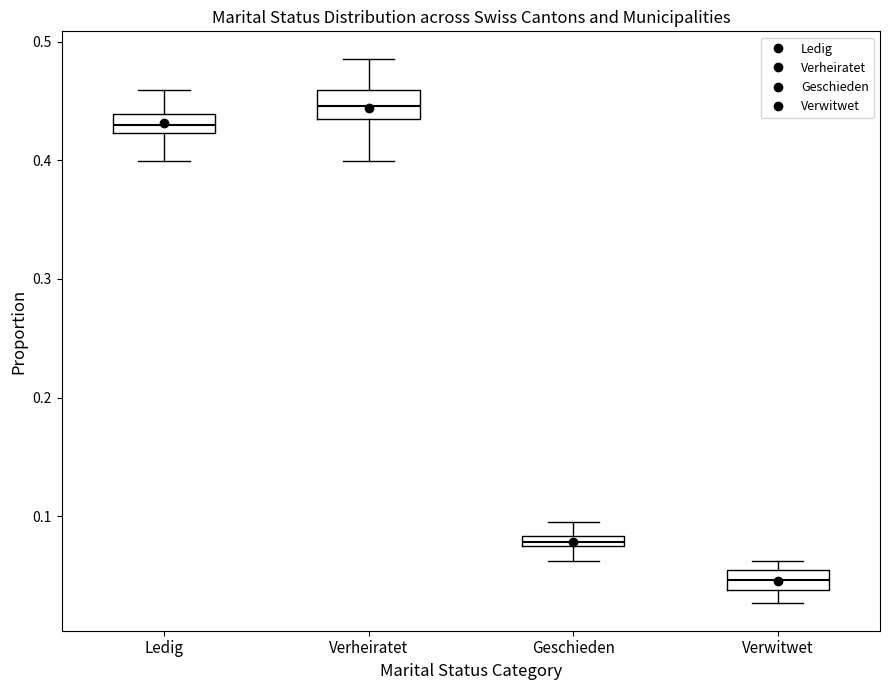

Where does the lower whisker of the box for Verwitwet end on the y-axis? The values are not printed on the chart, so give them approximately, as read against the axis.

0.03